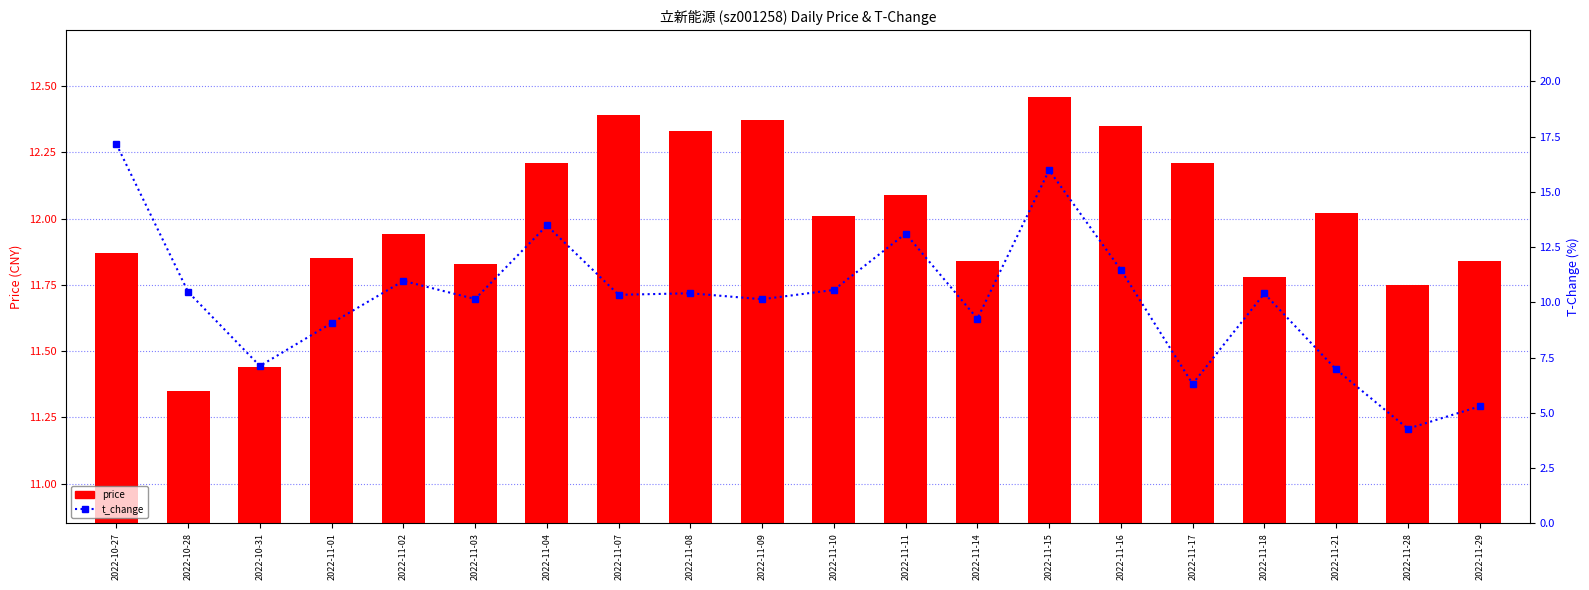

Are the bars horizontal?

No